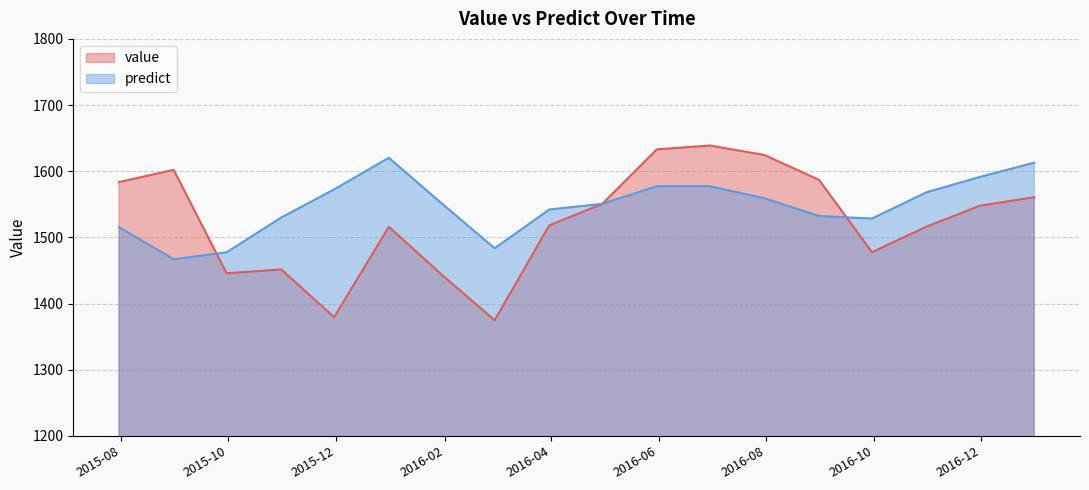

Is the value of predict at 2015-12-31 greater than the value of value at 2015-08-31?

Yes